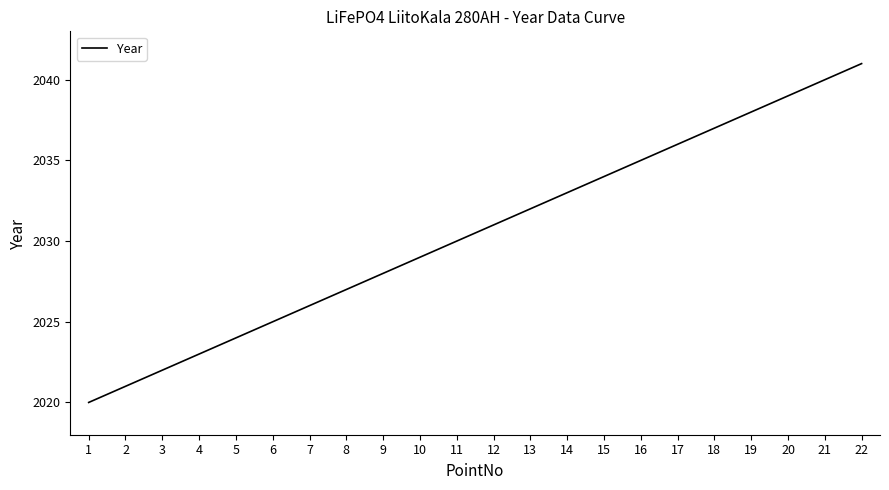

Count the number of categories in the chart.

22